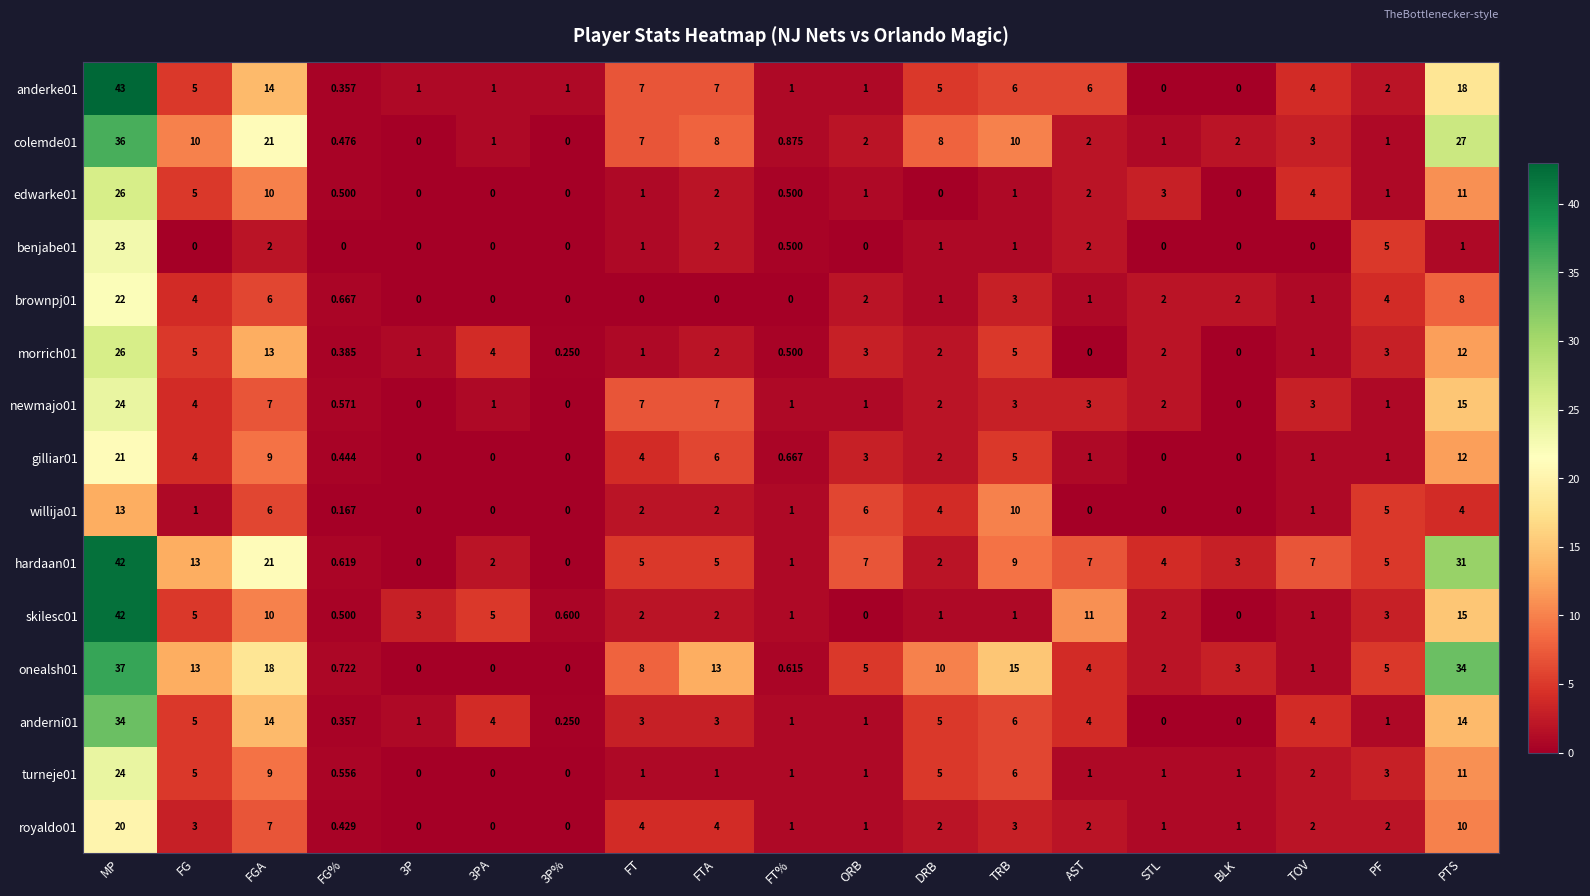

Which category has the highest value in the brownpj01 series?

MP